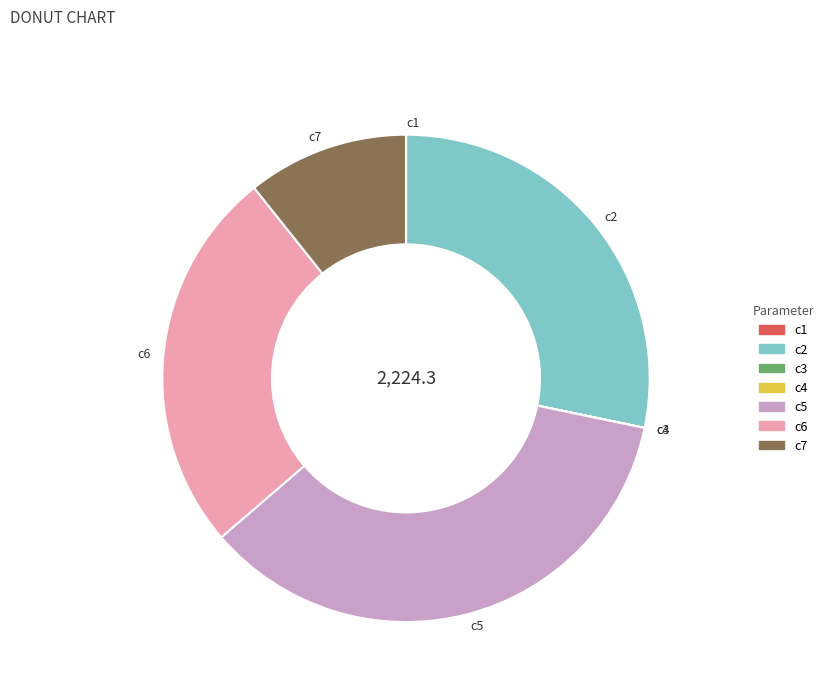

Is the sum of c7 and c2 greater than half?

No